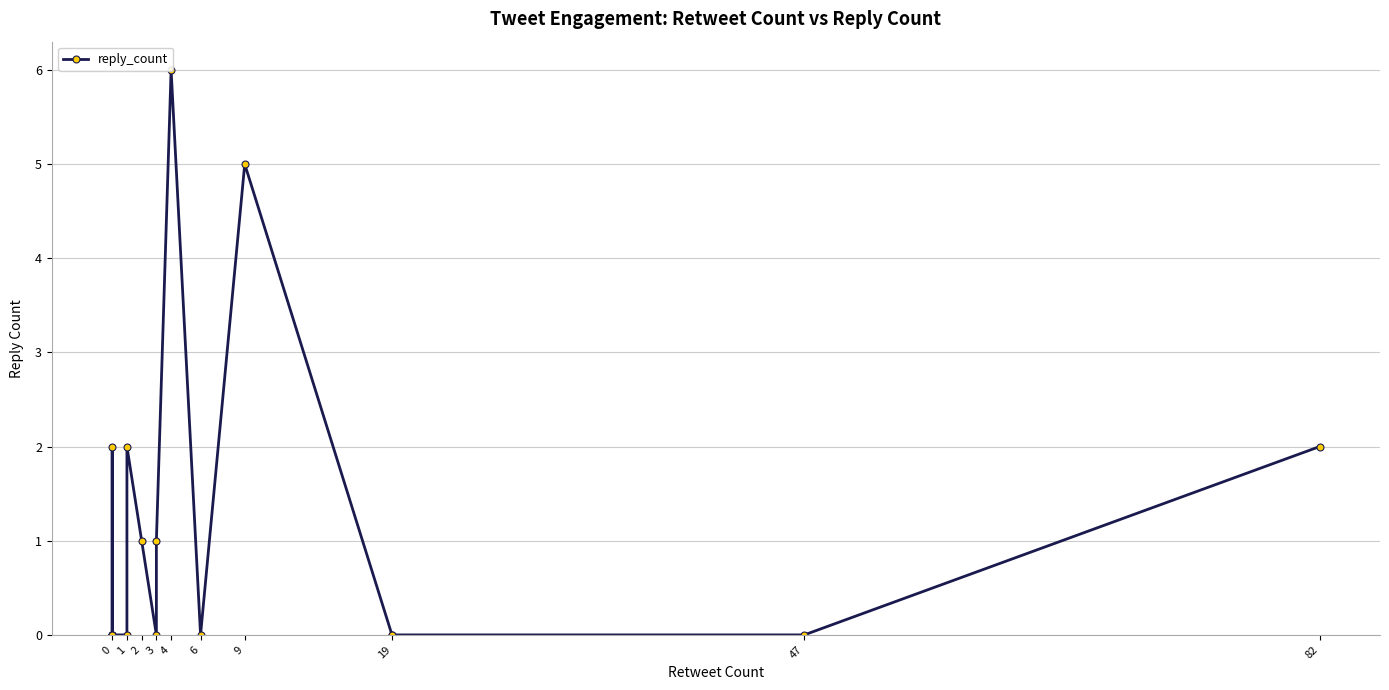

How many interior local peaks (higher than both neighbors) does the data have?

4